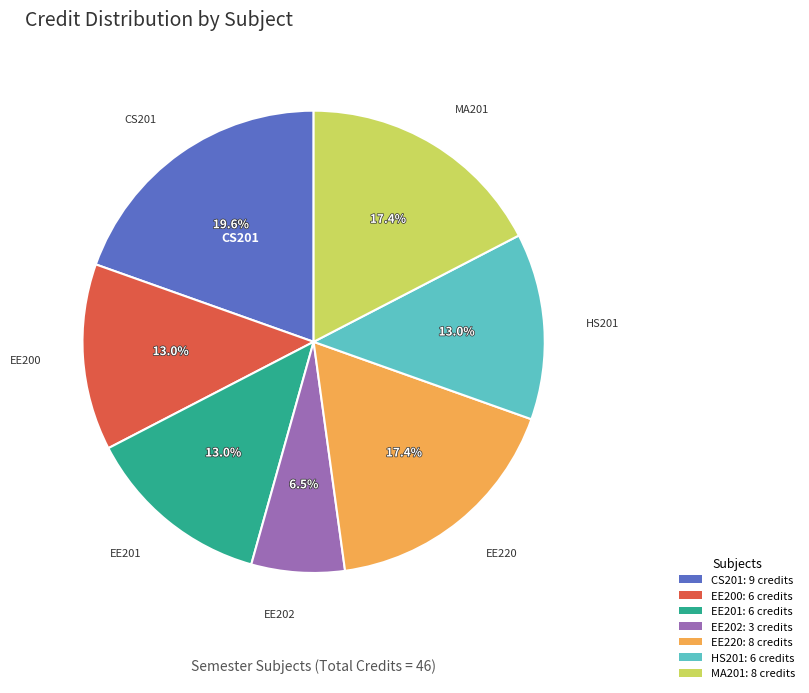

Which has a higher value, HS201: 6 credits or CS201: 9 credits?

CS201: 9 credits